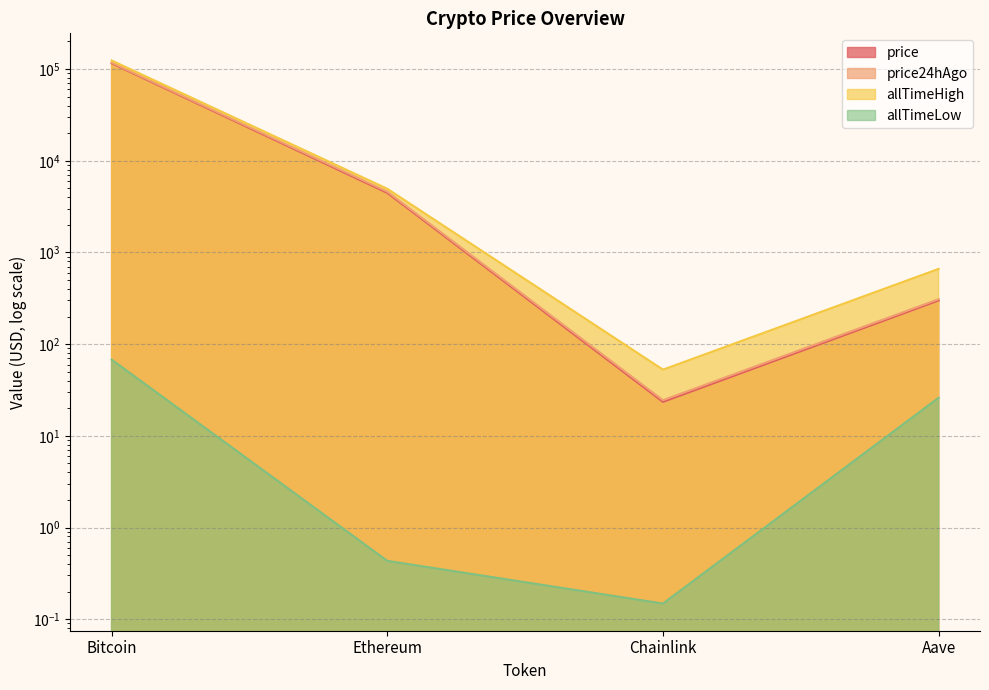

How many interior local valleys does the price24hAgo series have?

1